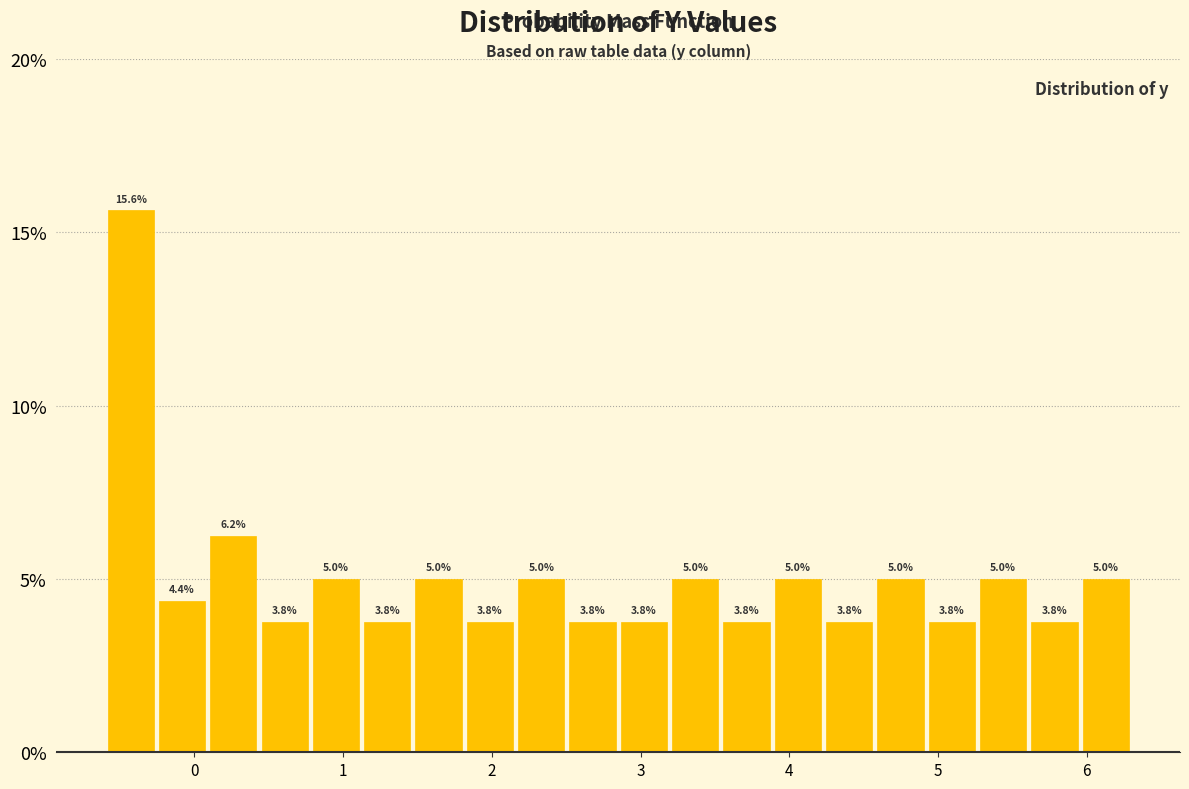

Read against the x-axis, roughly where is the centre of the tallest bar?

-0.4